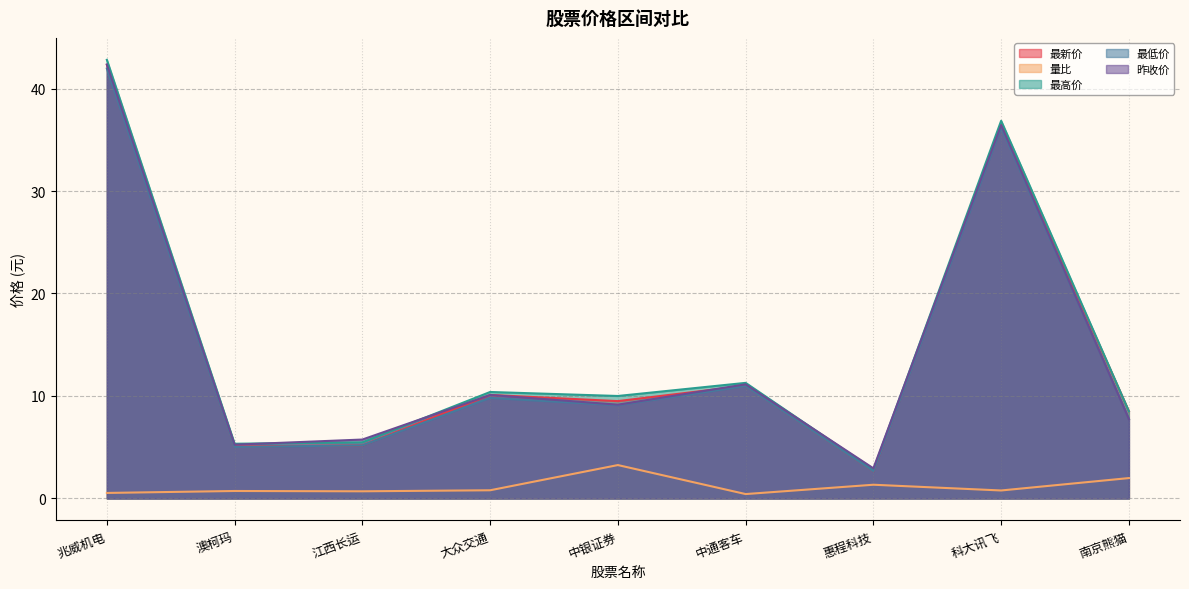

Count the number of data series in this chart.

5